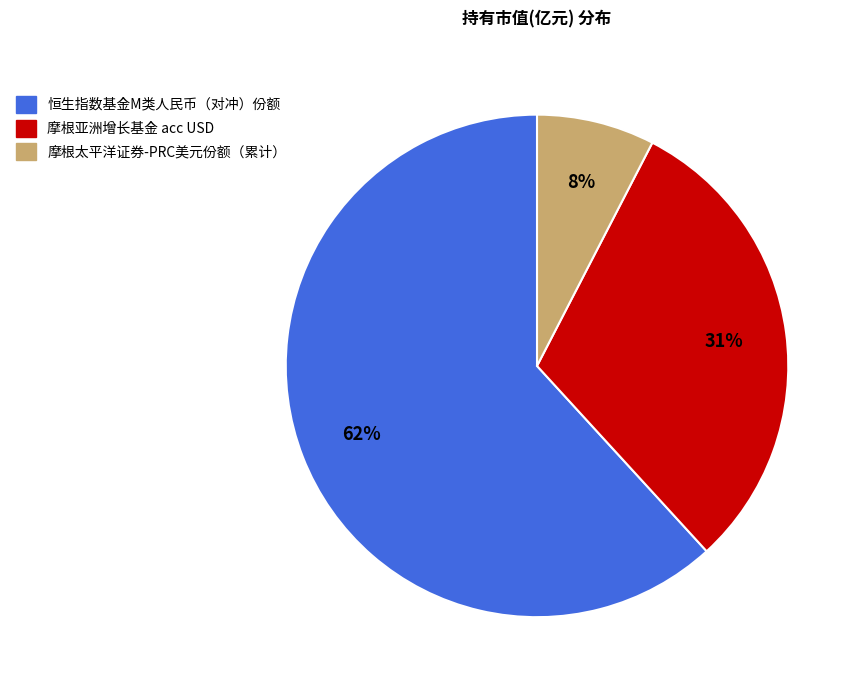

Rank the categories by value from lowest to highest.

摩根太平洋证券-PRC美元份额（累计）, 摩根亚洲增长基金 acc USD, 恒生指数基金M类人民币（对冲）份额